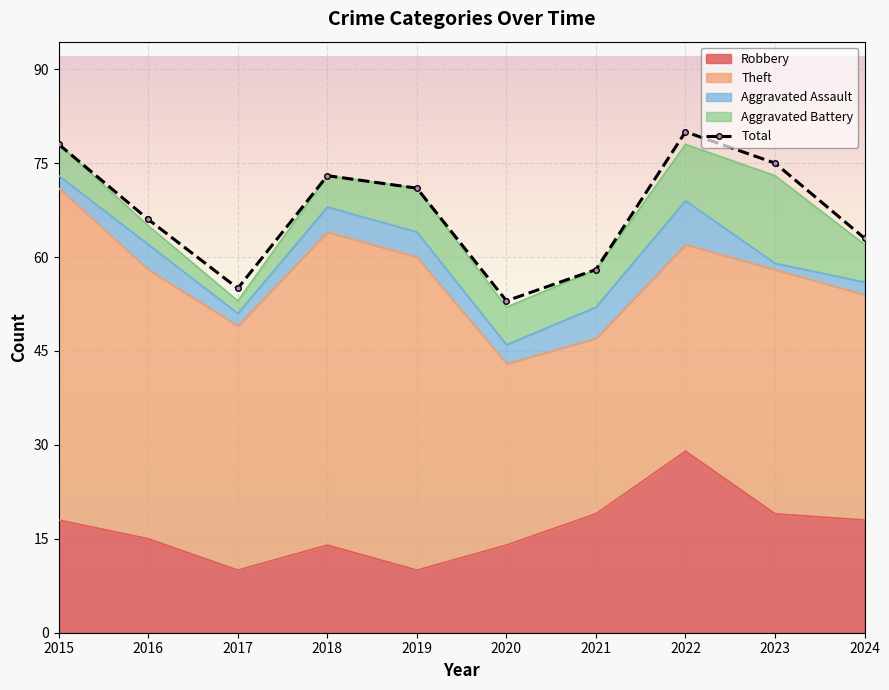

True or false: Aggravated Assault and Theft intersect in this chart.

False